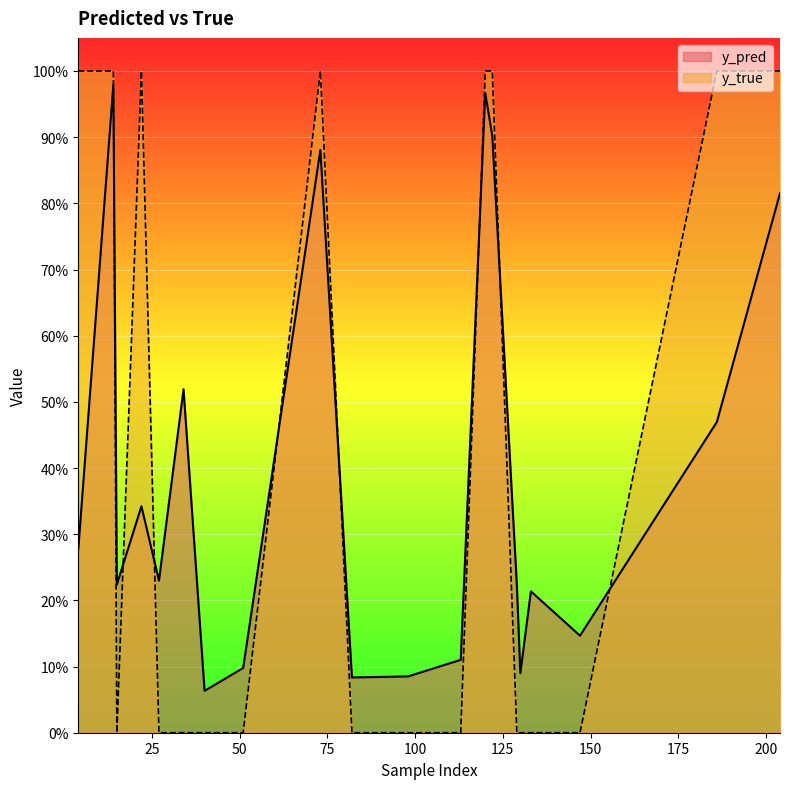

At which category does y_true reach its first local valley?

15